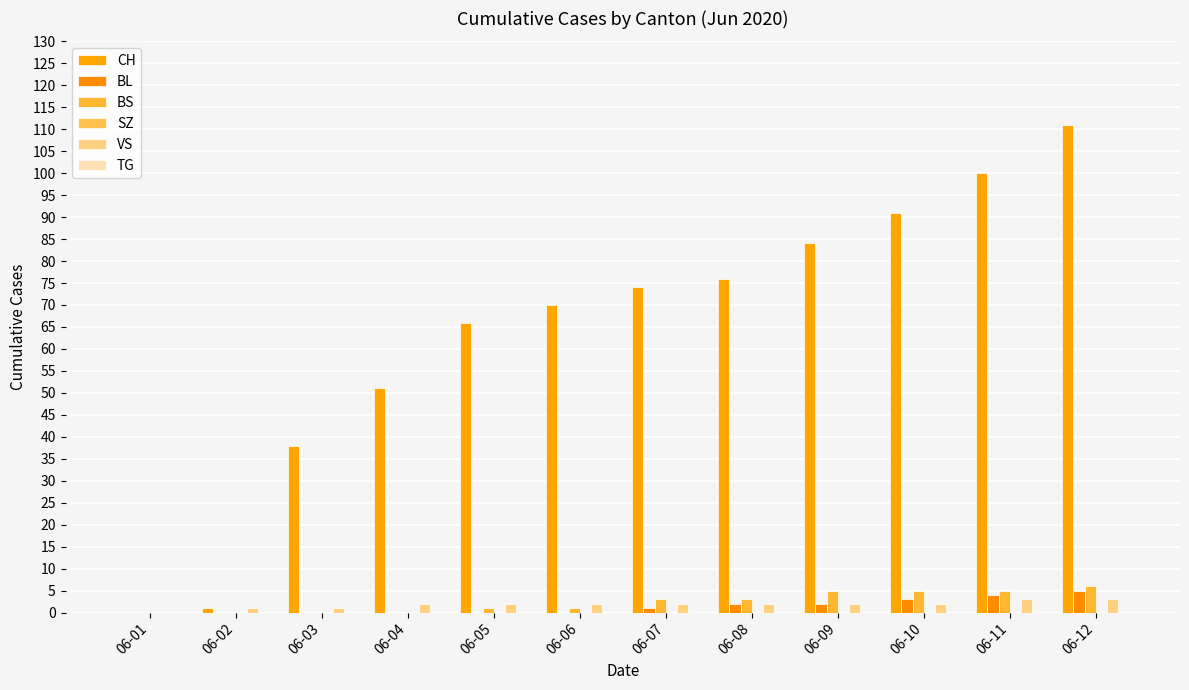

At which category is the sum across all series the highest?

06-12